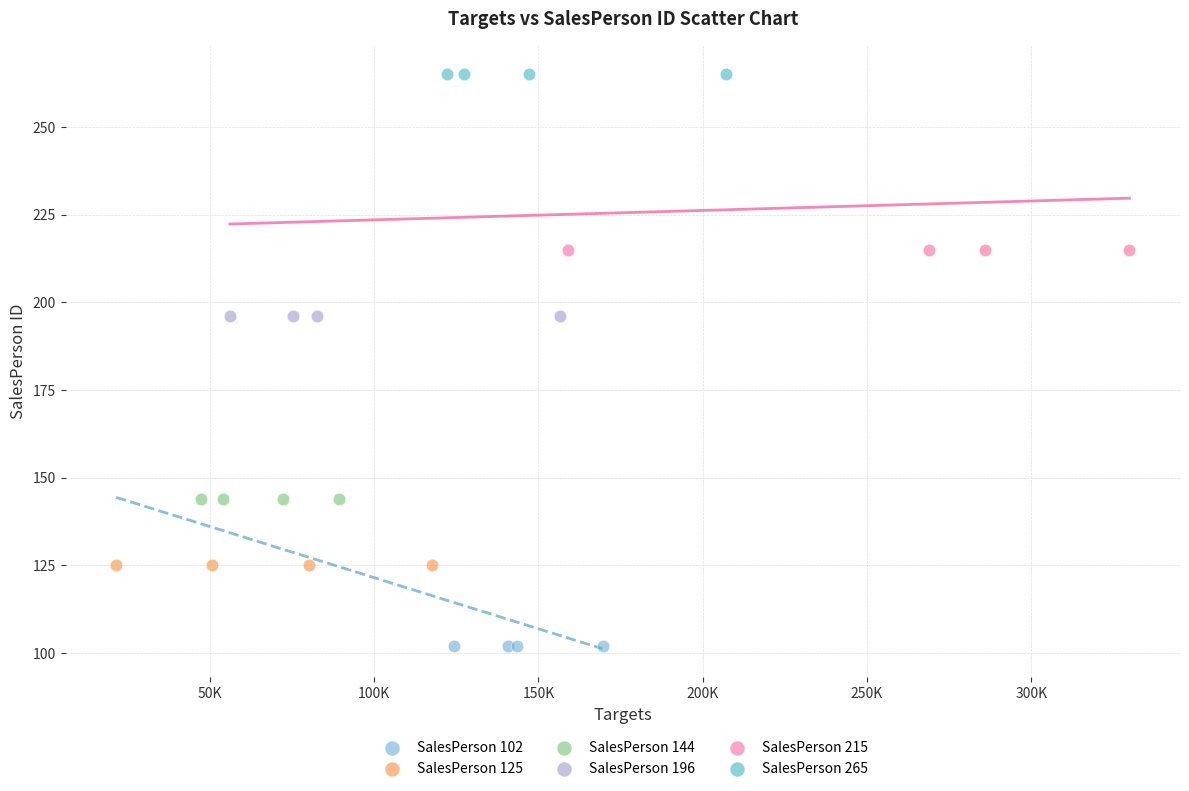

Which series reaches the maximum Y coordinate?

SalesPerson 265